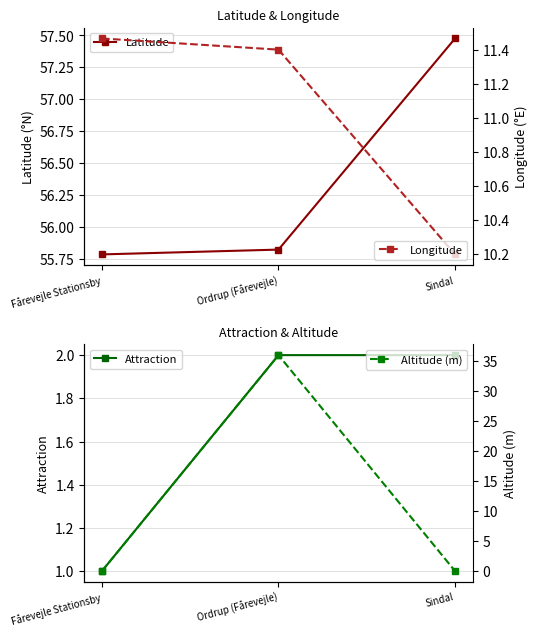

Is it true that Latitude equals 33.7 at Sindal?

False